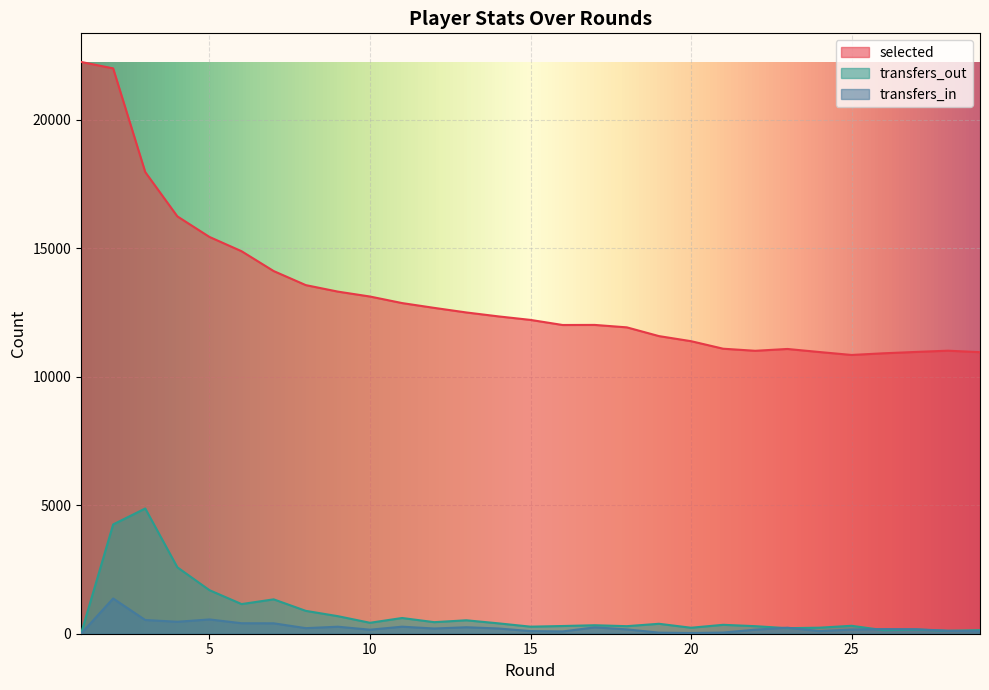

Does the chart display data point markers on the line(s)?

No